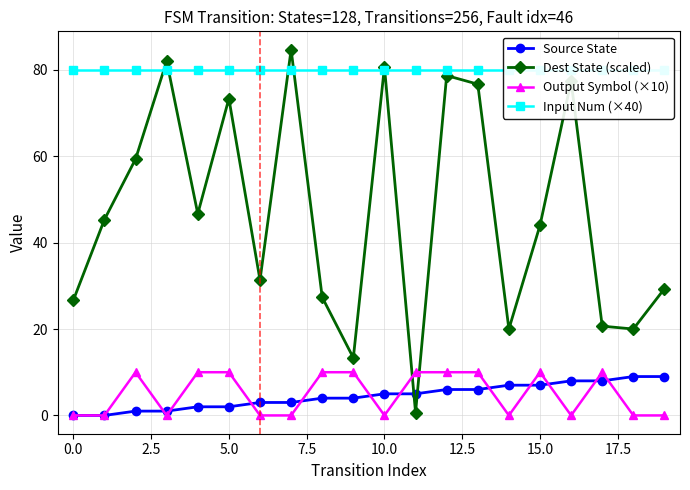

How many values in the Source State series are below 5?

10